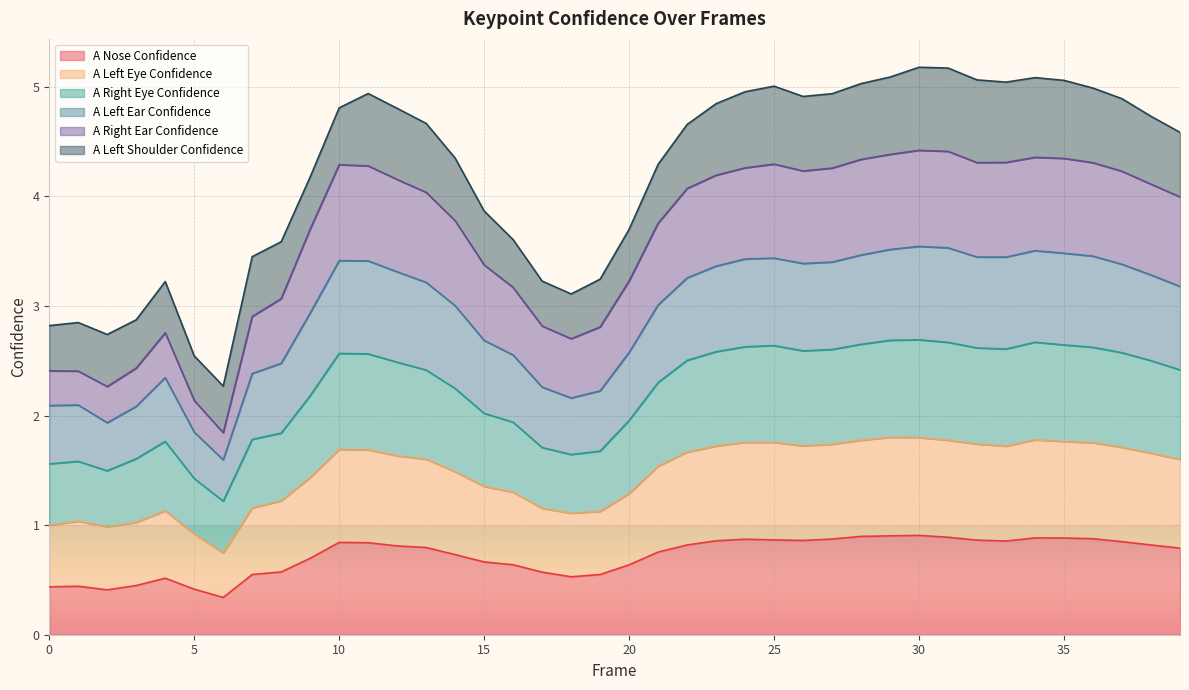

At which category is the sum across all series the highest?

30